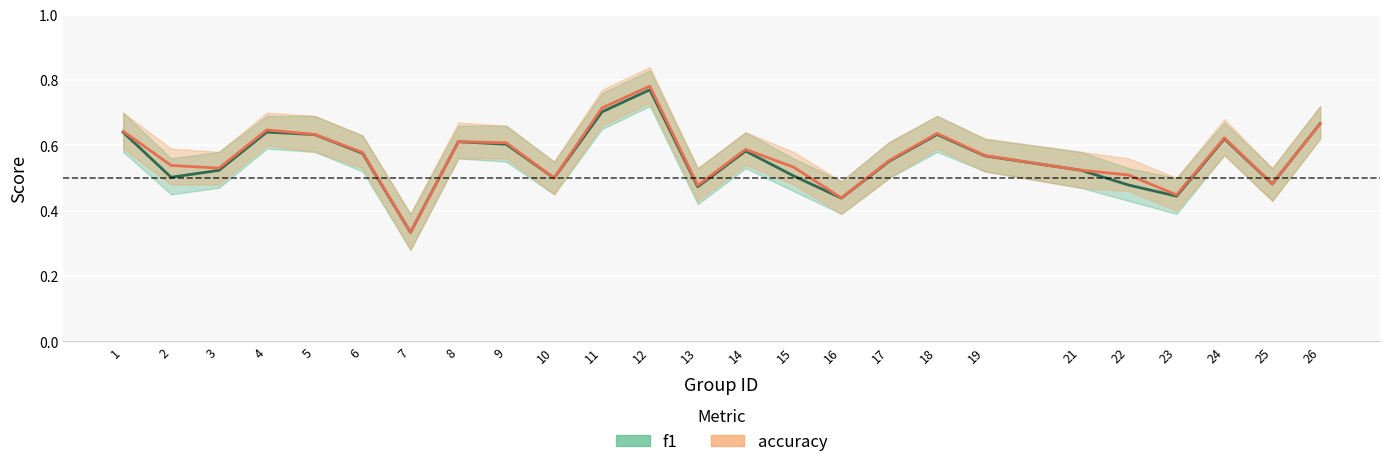

At how many categories does at least one series exceed 0?

25